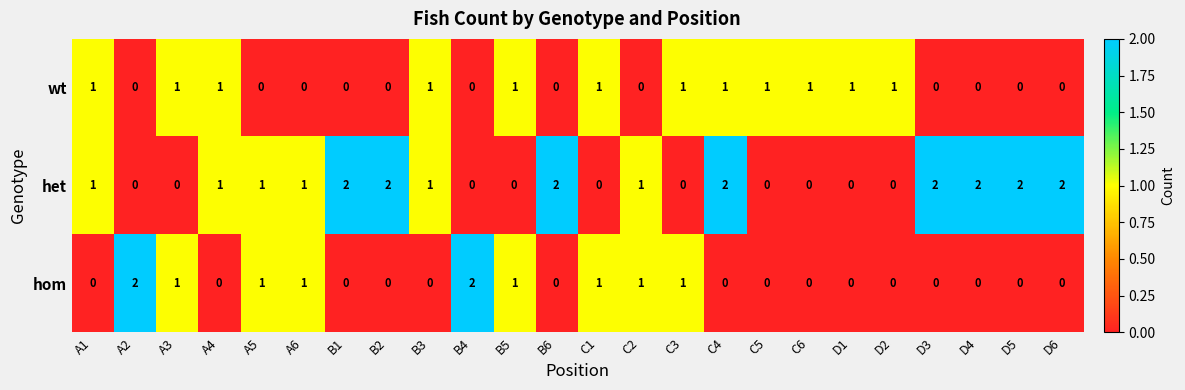

At which category is the sum across all series the highest?

C4